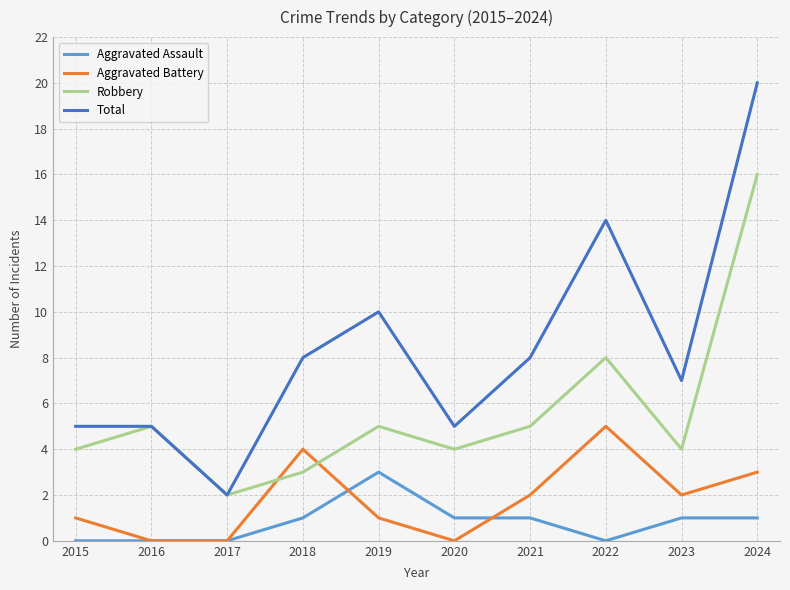

How many distinct data groups are displayed?

4